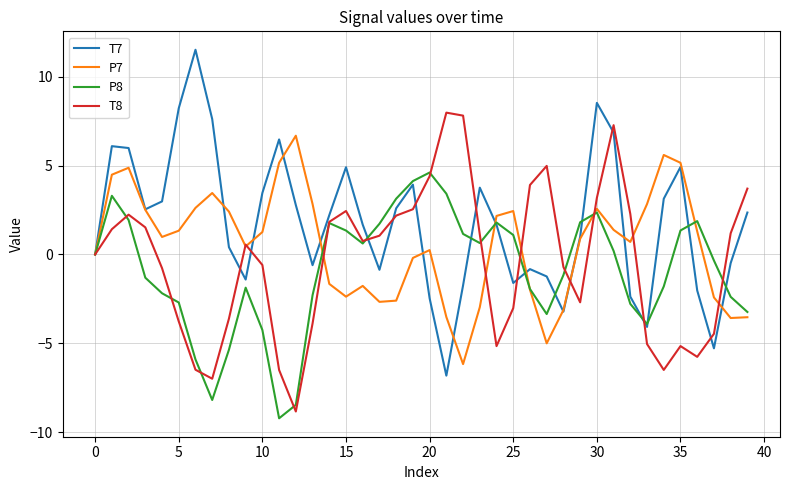

True or false: T8 has more than 0 interior local peaks.

True